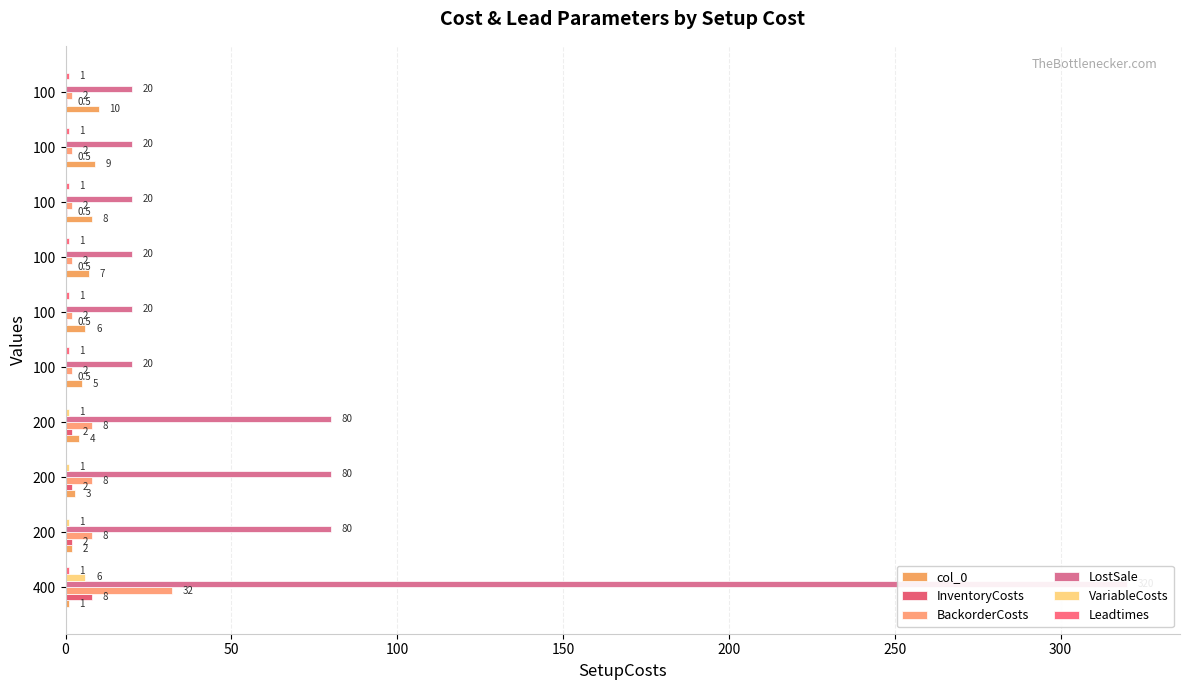

Is it true that VariableCosts equals 2.6 at 100?

False